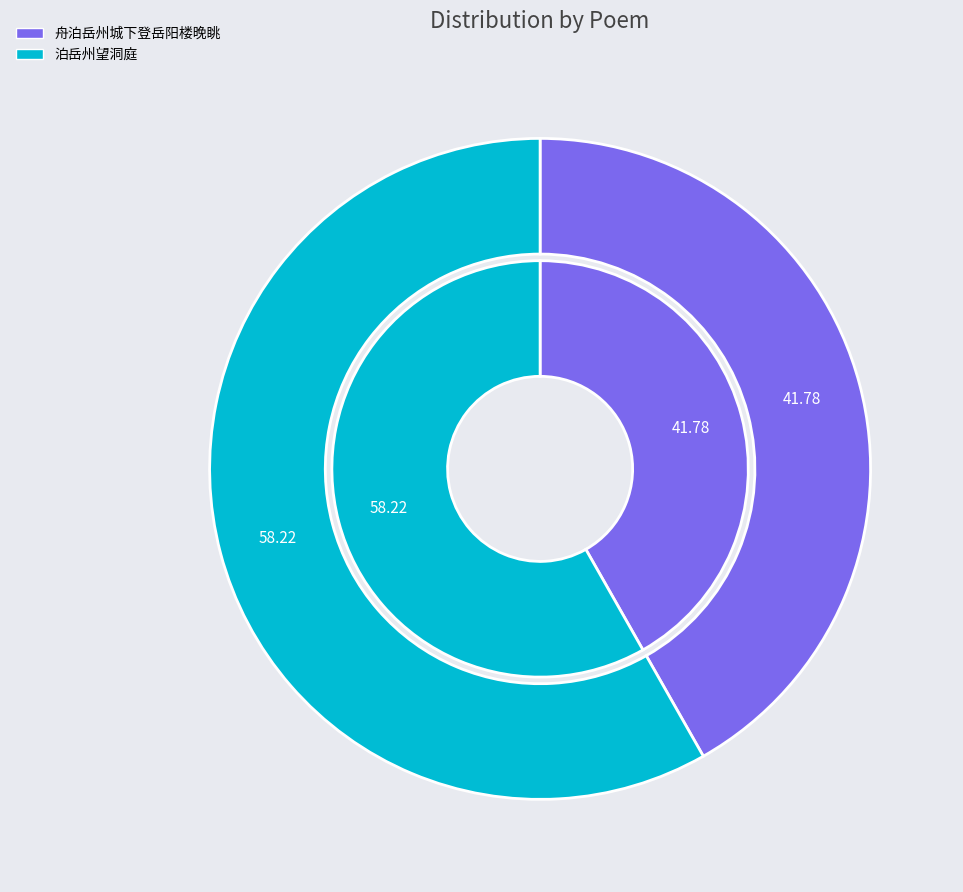

What is the ratio of the value at 舟泊岳州城下登岳阳楼晚眺 to the value at 泊岳州望洞庭?

0.7